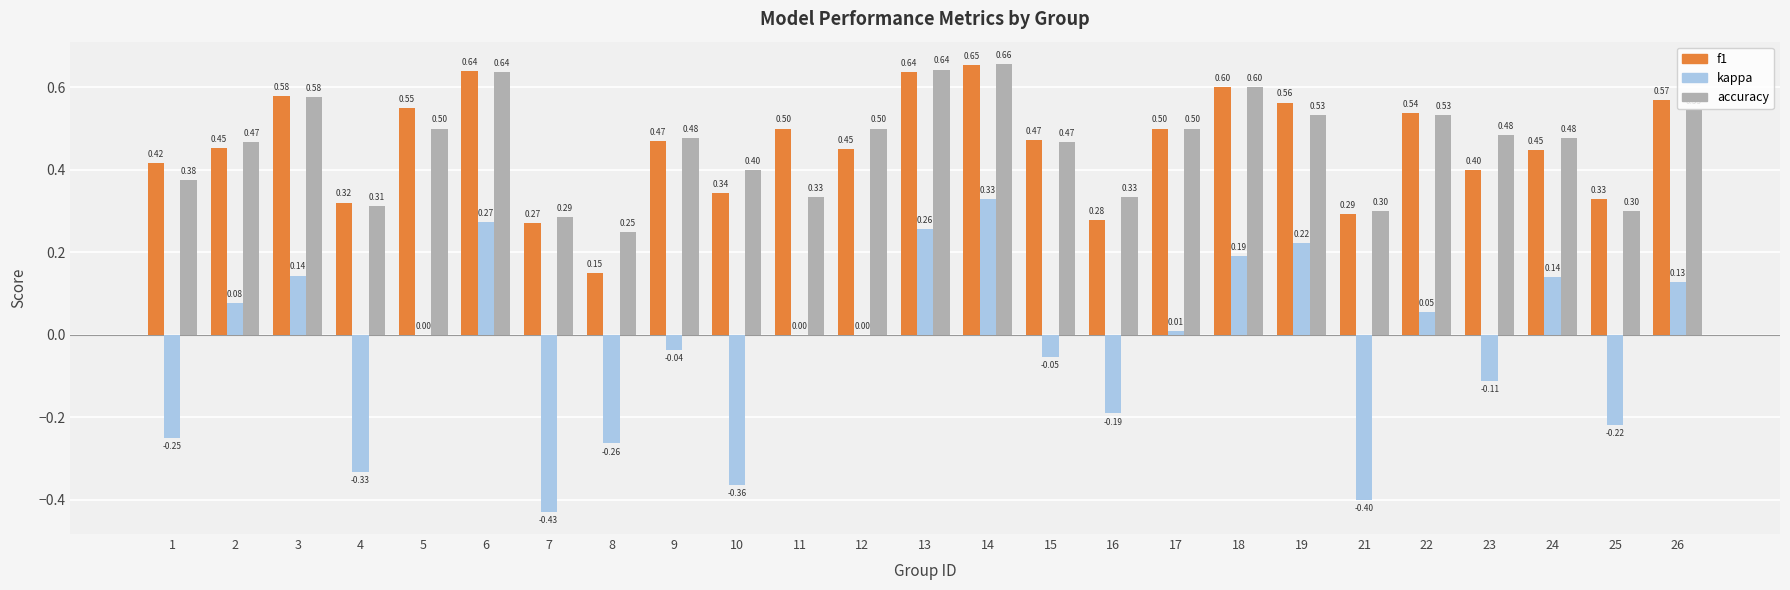

What is the difference between the accuracy values at 3 and 21?

0.3